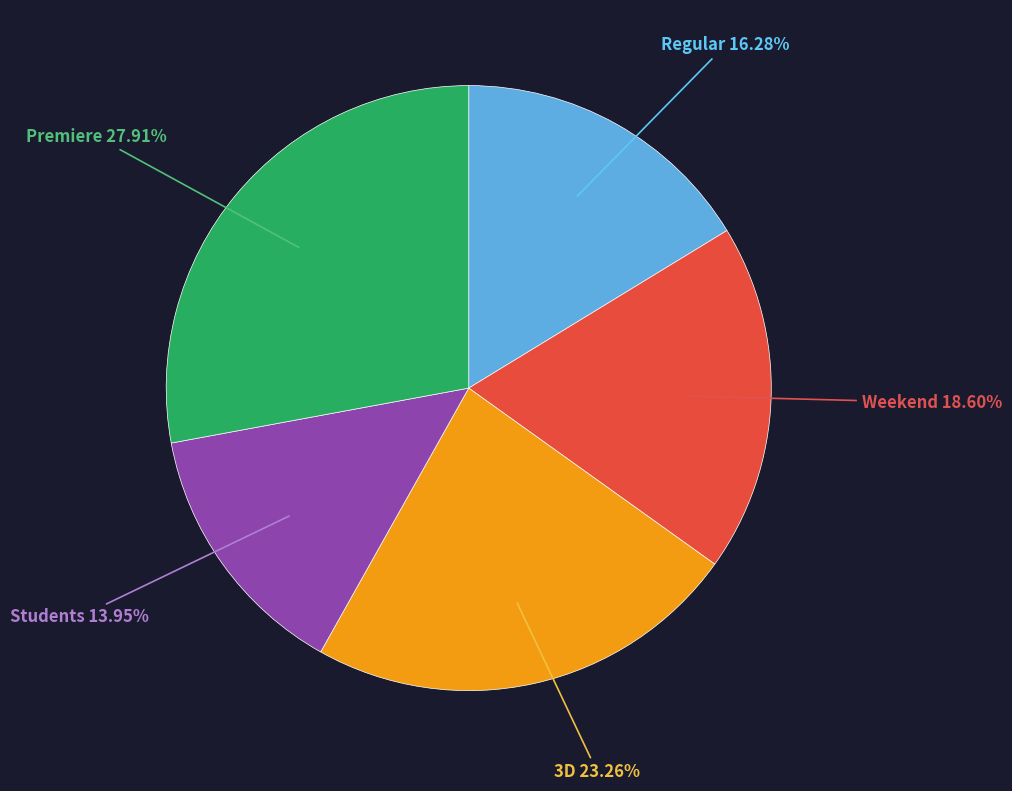

Does Weekend represent more than half of the total?

No